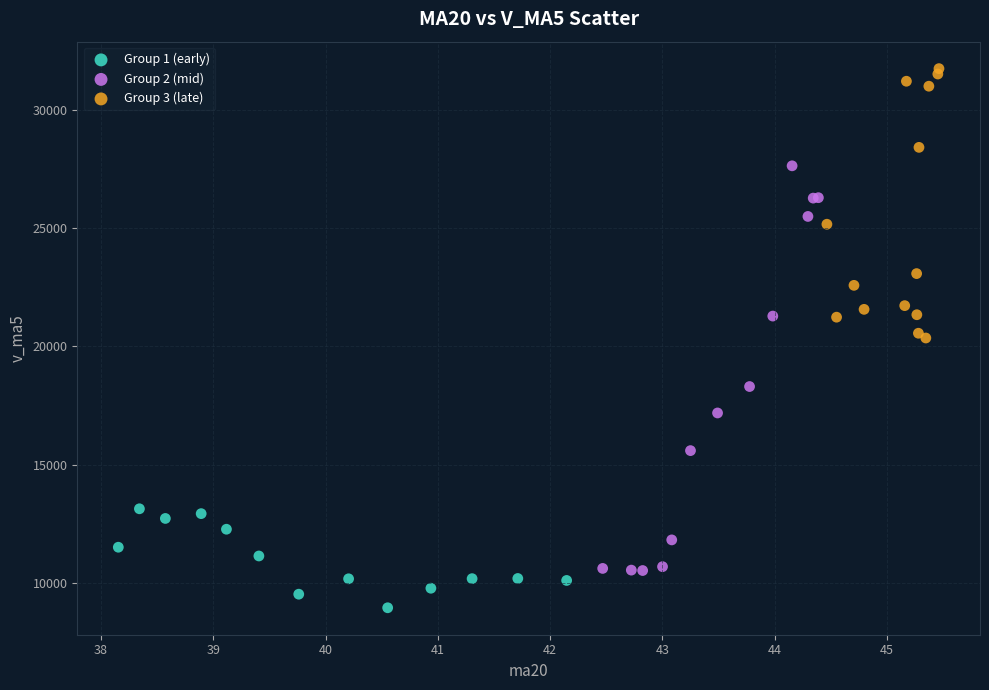

Which series contains the lowest Y value?

Group 1 (early)